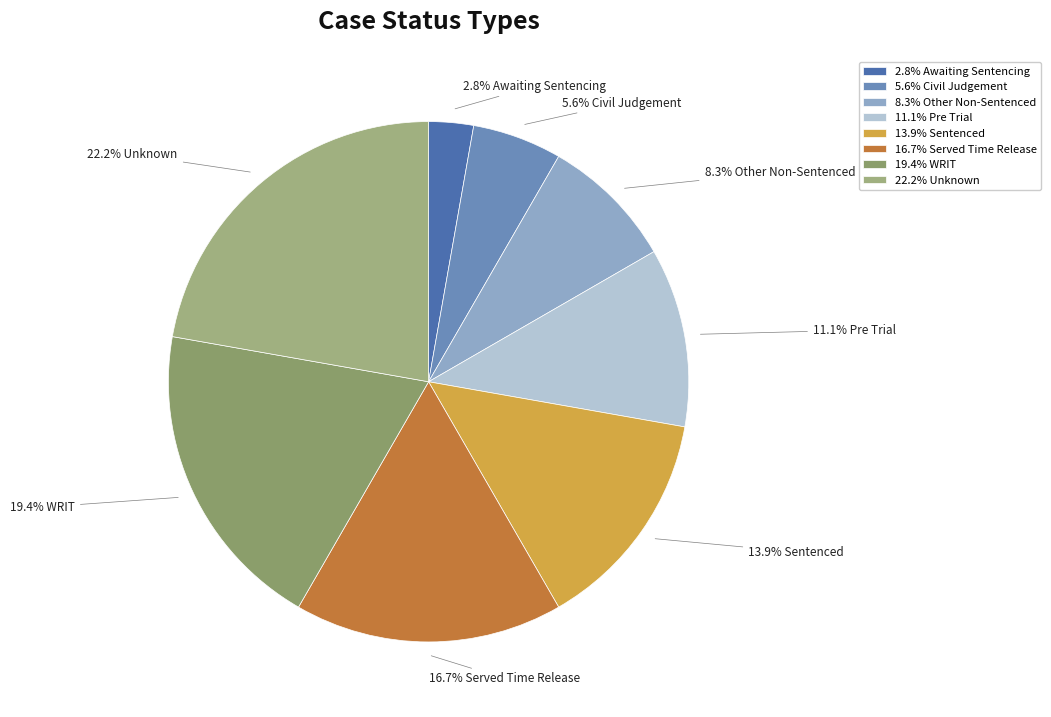

Count the number of slices in the pie.

8